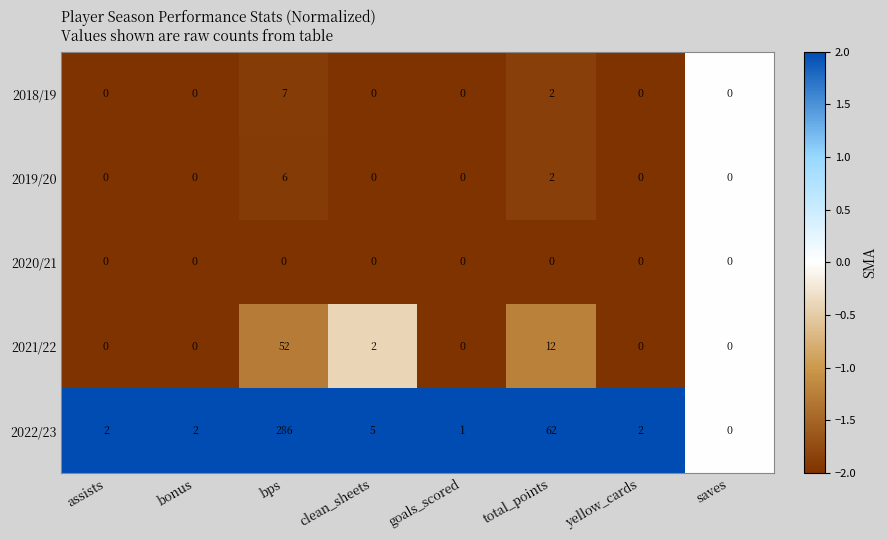

List the series in order of their peak value, lowest first.

2020/21, 2019/20, 2018/19, 2021/22, 2022/23